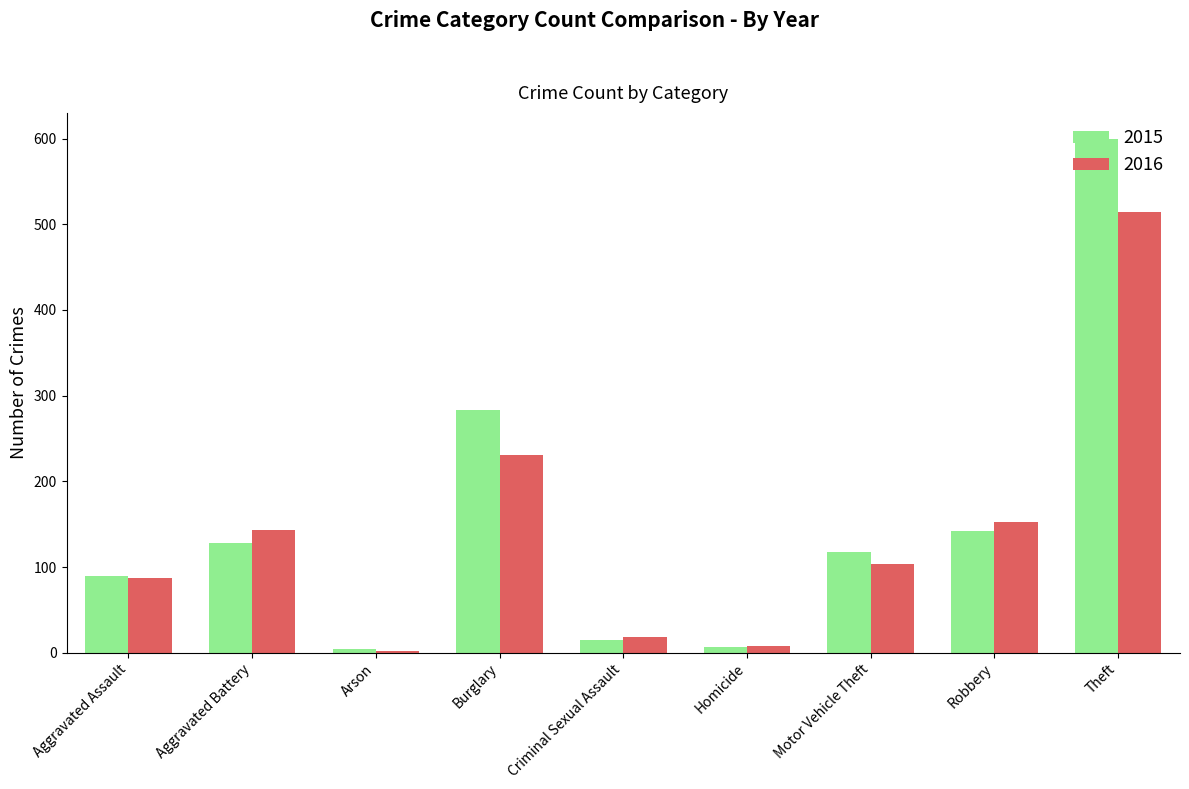

What is the label of the 1st bar from the right?

Theft